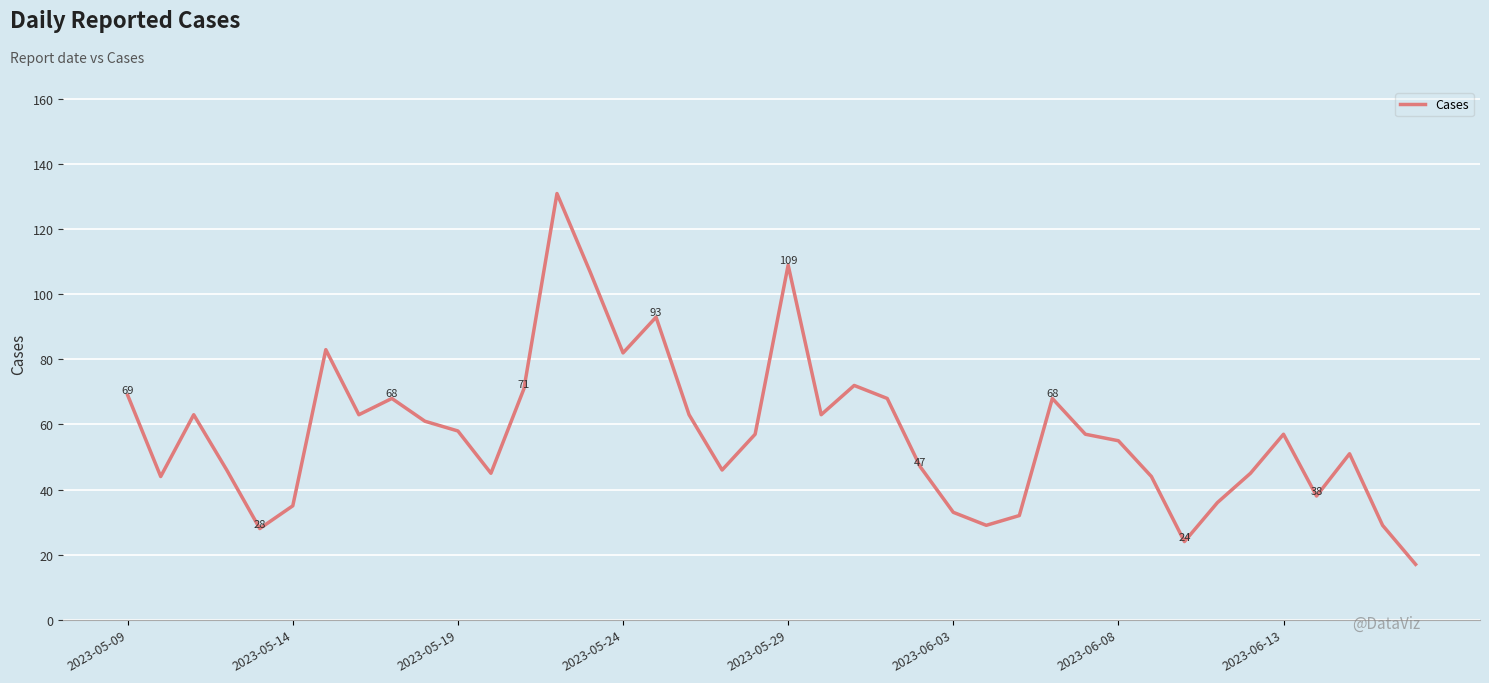

Reading right to left, transcribe all the data shown in this chart.

17	29	51	38	57	45	36	24	44	55	57	68	32	29	33	47	68	72	63	109	57	46	63	93	82	107	131	71	45	58	61	68	63	83	35	28	46	63	44	69